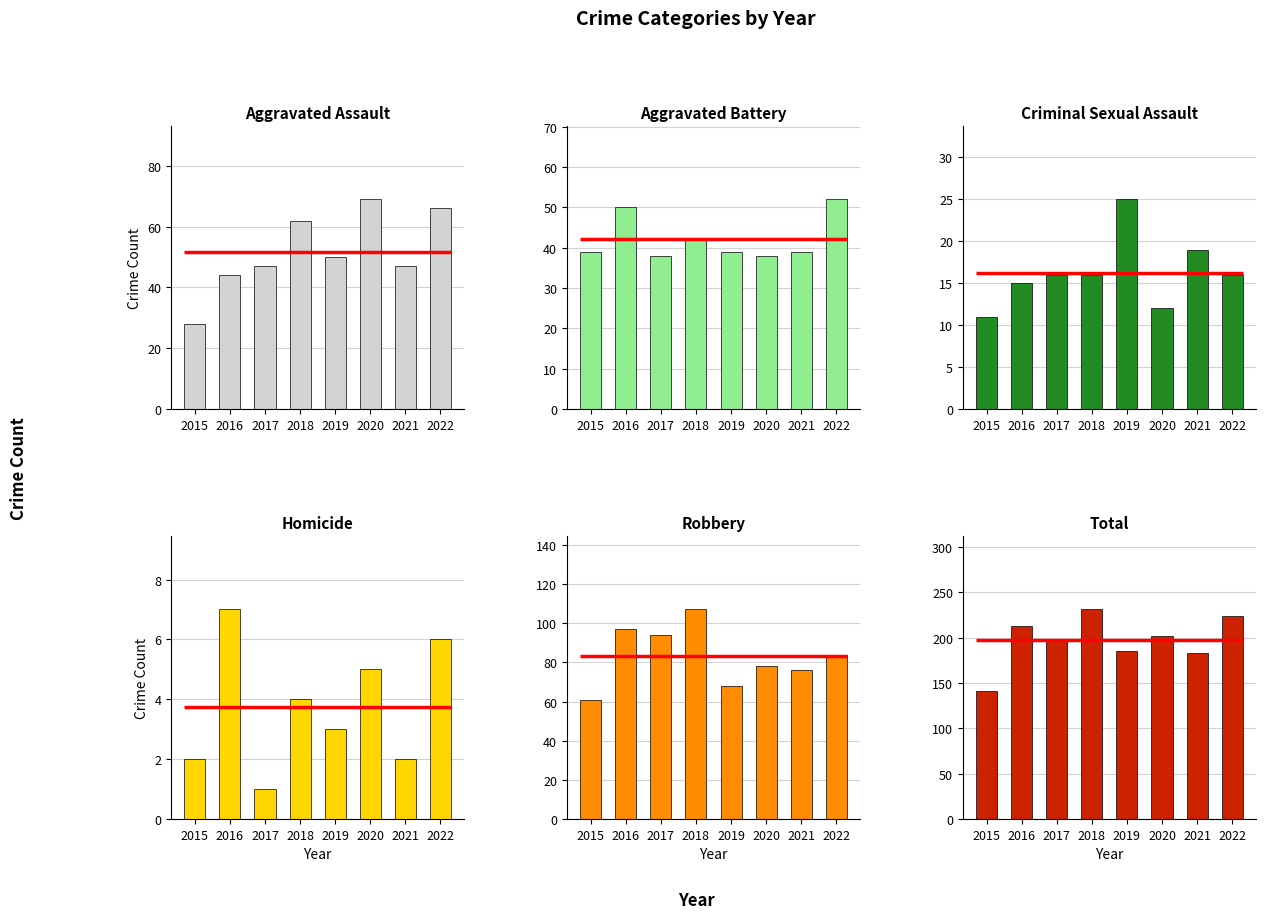

Which series changed the most between 2020 and 2022?

Total